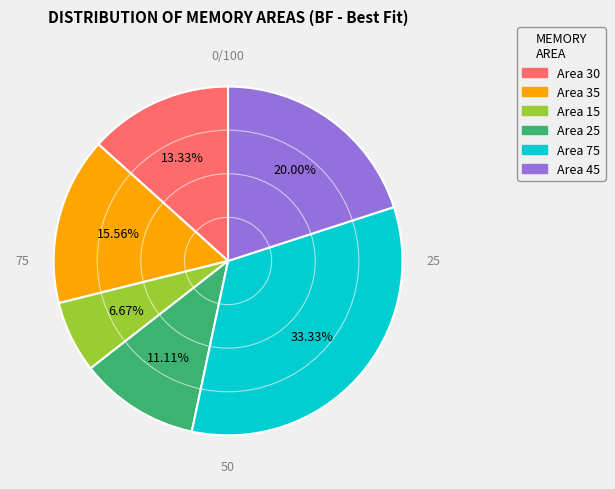

Is there any slice that represents more than half of the pie?

No